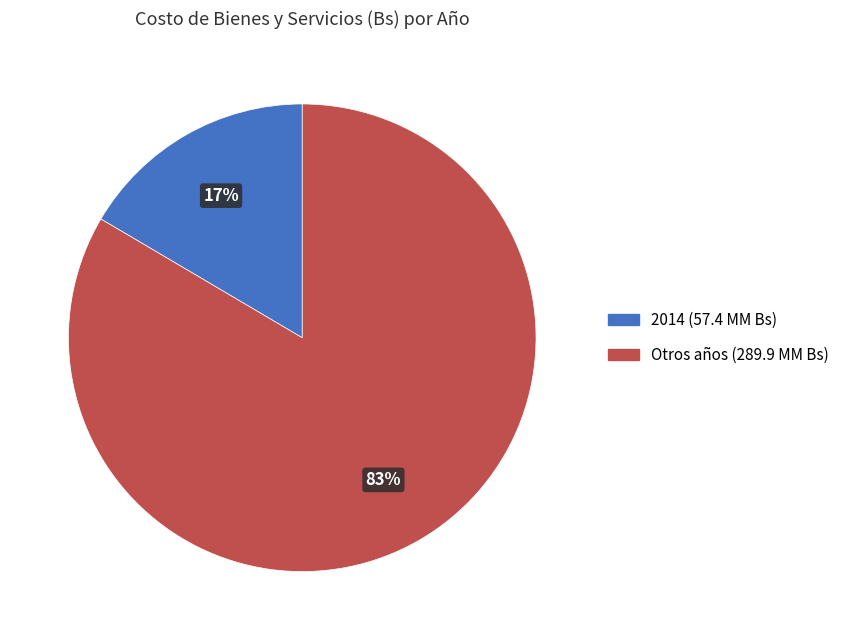

Combined, do Otros años (289.9 MM Bs) and 2014 (57.4 MM Bs) account for over 50%?

Yes